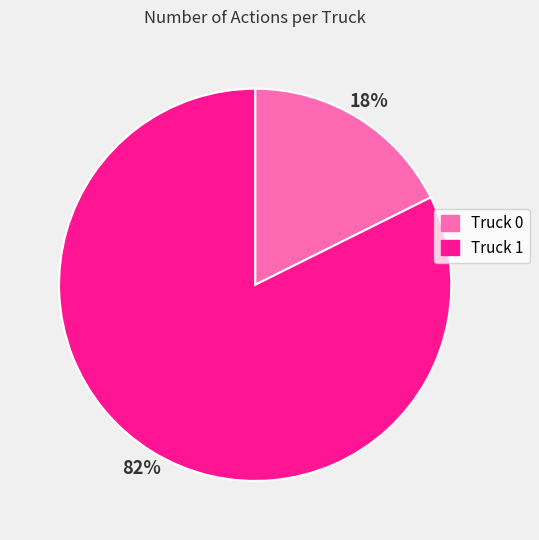

To the nearest percent, what is the combined percentage of Truck 1 and Truck 0?

100%